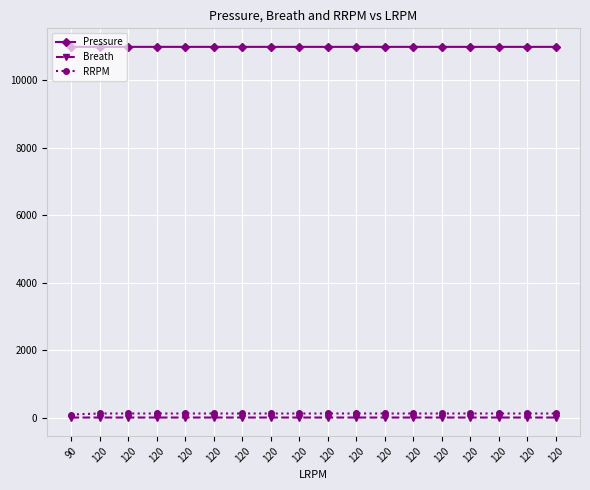

How many lines are shown in the chart?

3